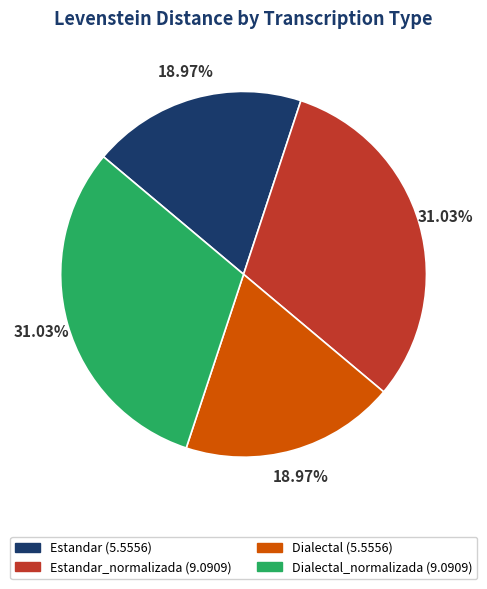

Combined, do Estandar (5.5556) and Dialectal (5.5556) account for over 50%?

No